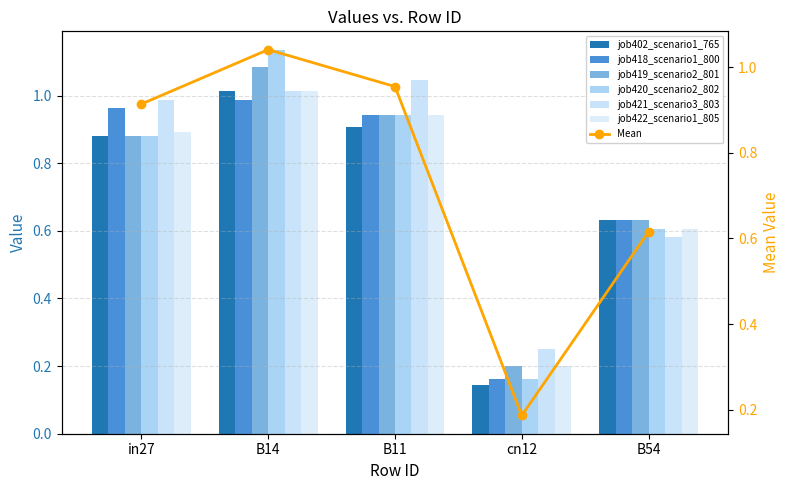

What is the value of the job421_scenario3_803 bar at the 2nd from the left?

1.0